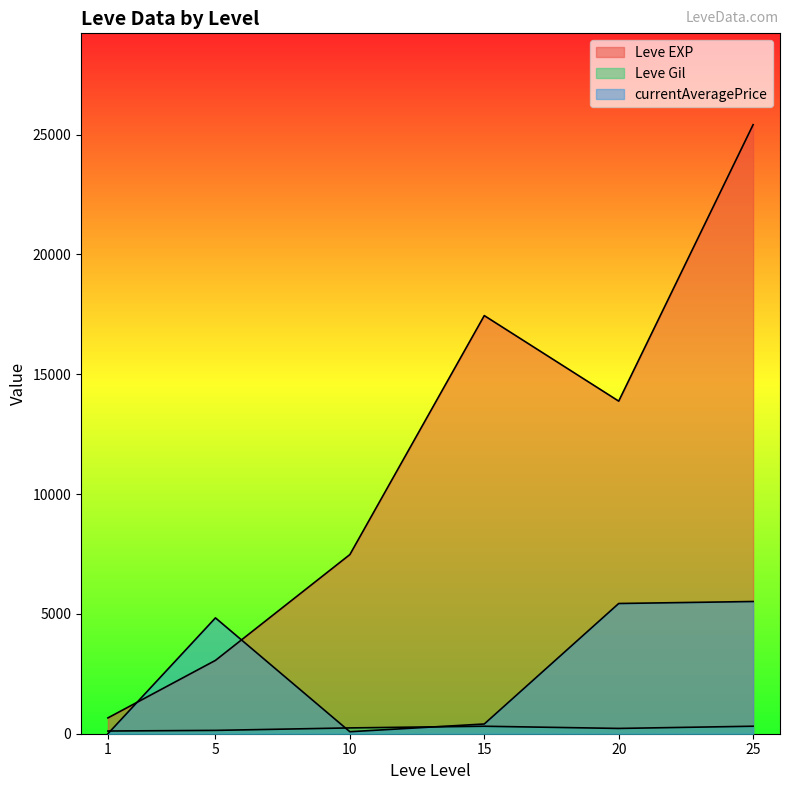

Is the value of Leve EXP at 5 greater than the value of currentAveragePrice at 15?

Yes